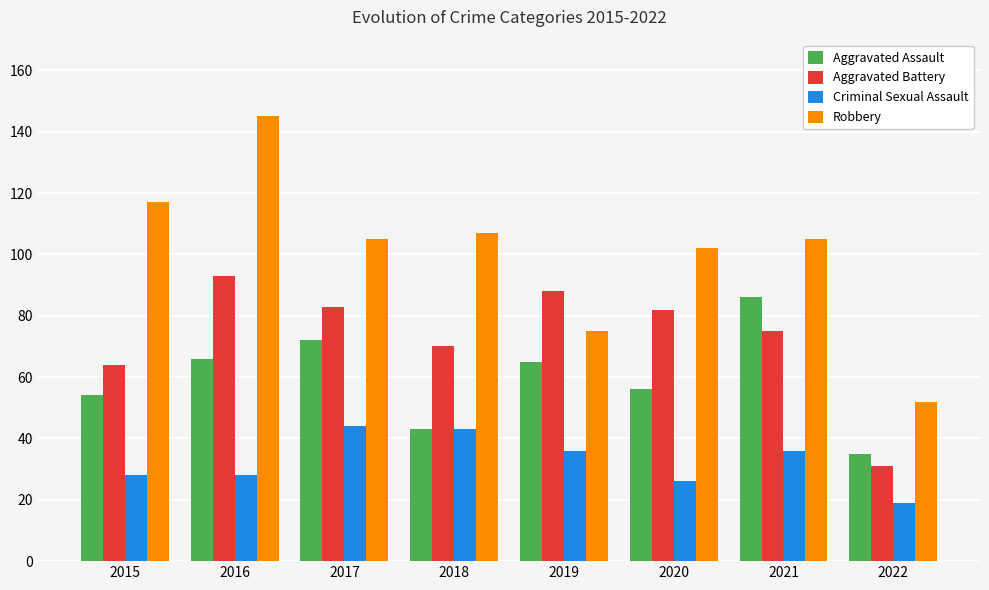

The Criminal Sexual Assault series shows 28 at 2016. True or false?

True